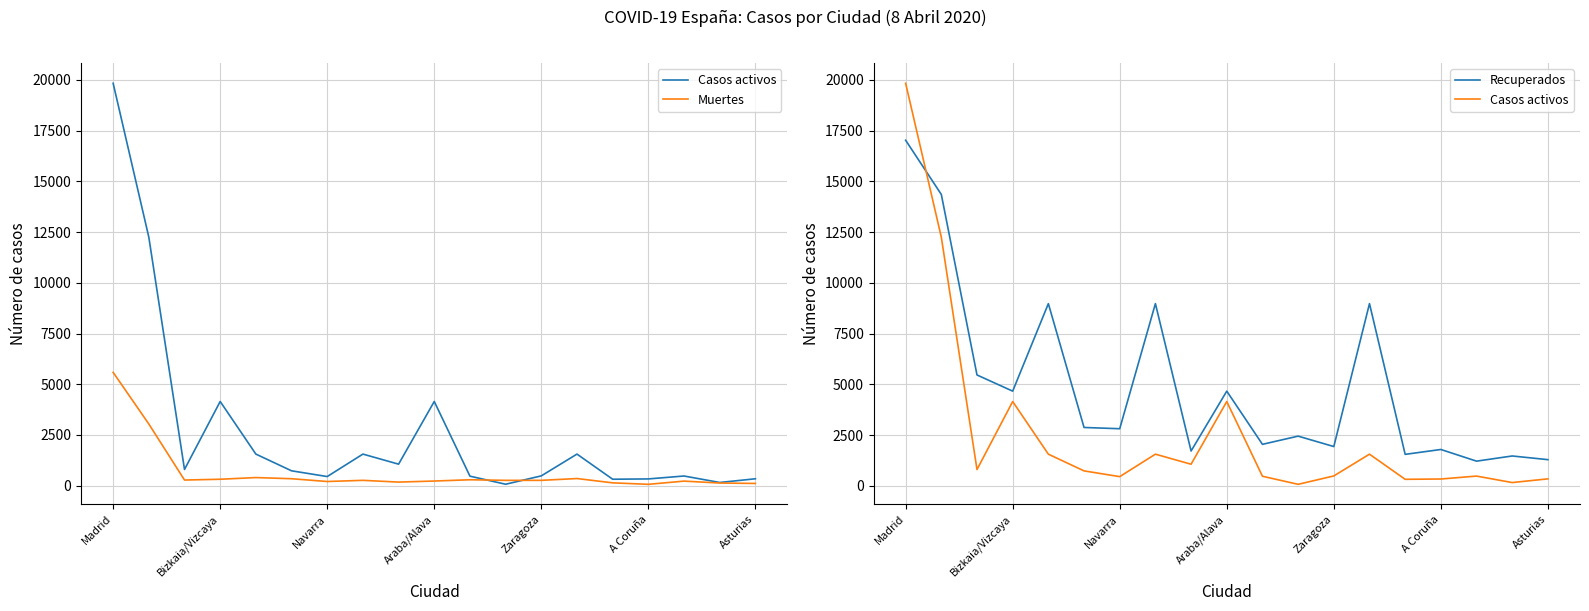

Which has a higher value, 10 or Bizkaia/Vizcaya?

Bizkaia/Vizcaya